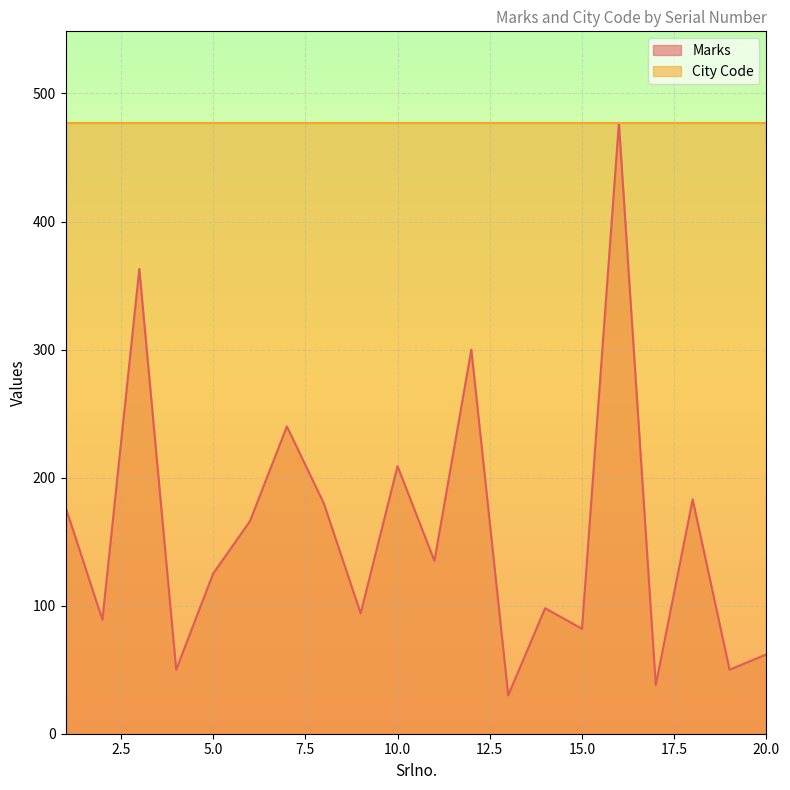

Rank the categories by value from lowest to highest.

13, 17, 4, 19, 20, 15, 2, 9, 14, 5, 11, 6, 1, 8, 18, 10, 7, 12, 3, 16